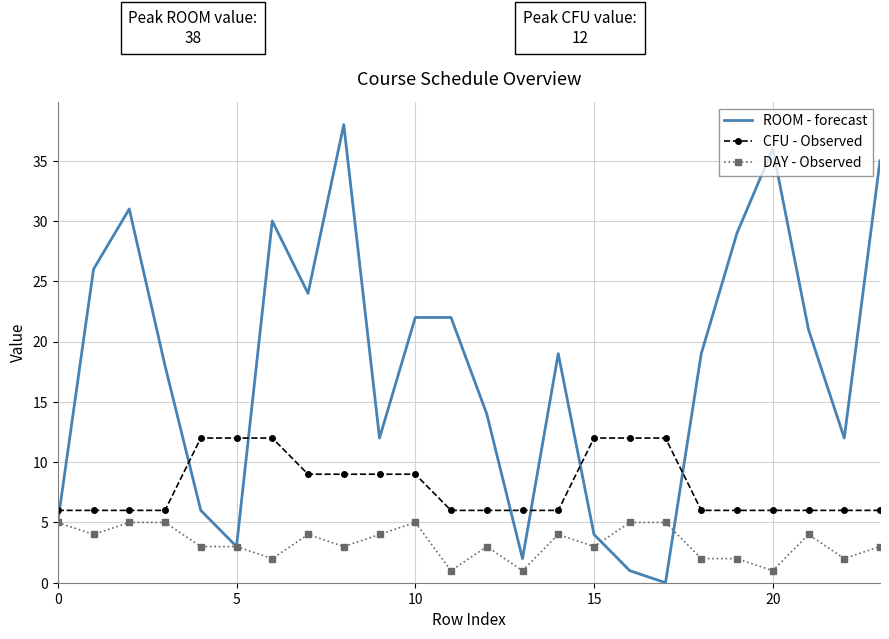

True or false: CFU - Observed and DAY - Observed cross at least once.

False